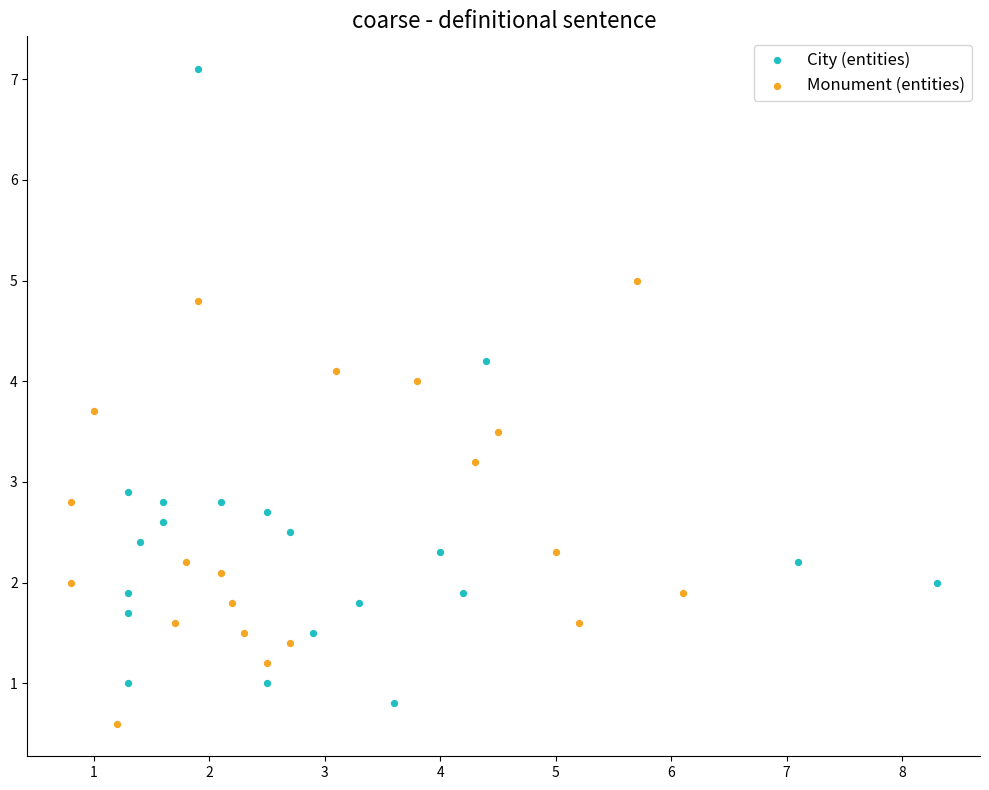

Which series reaches the maximum Y coordinate?

City (entities)